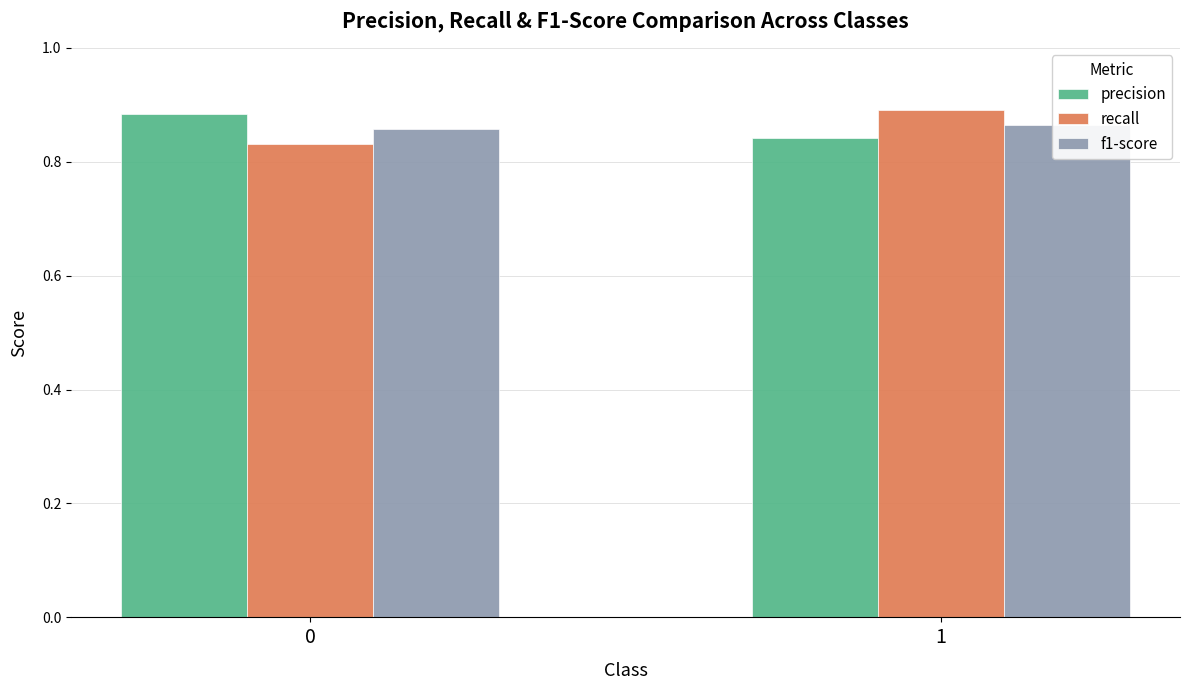

What is the minimum value shown in the chart?

0.8